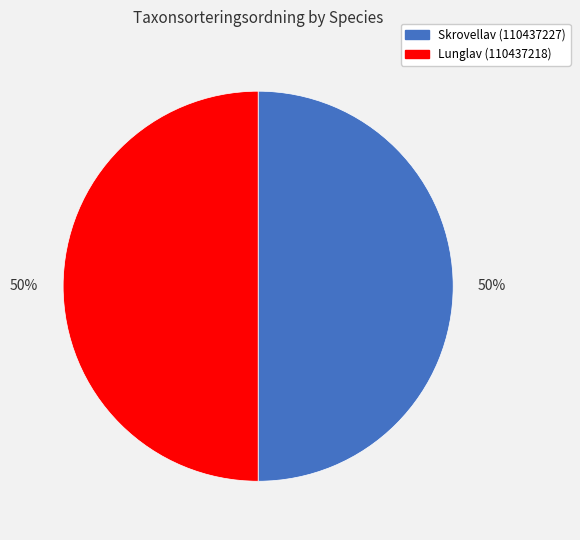

Approximately how many times larger is the value at Lunglav (110437218) compared to Skrovellav (110437227)?

1.0